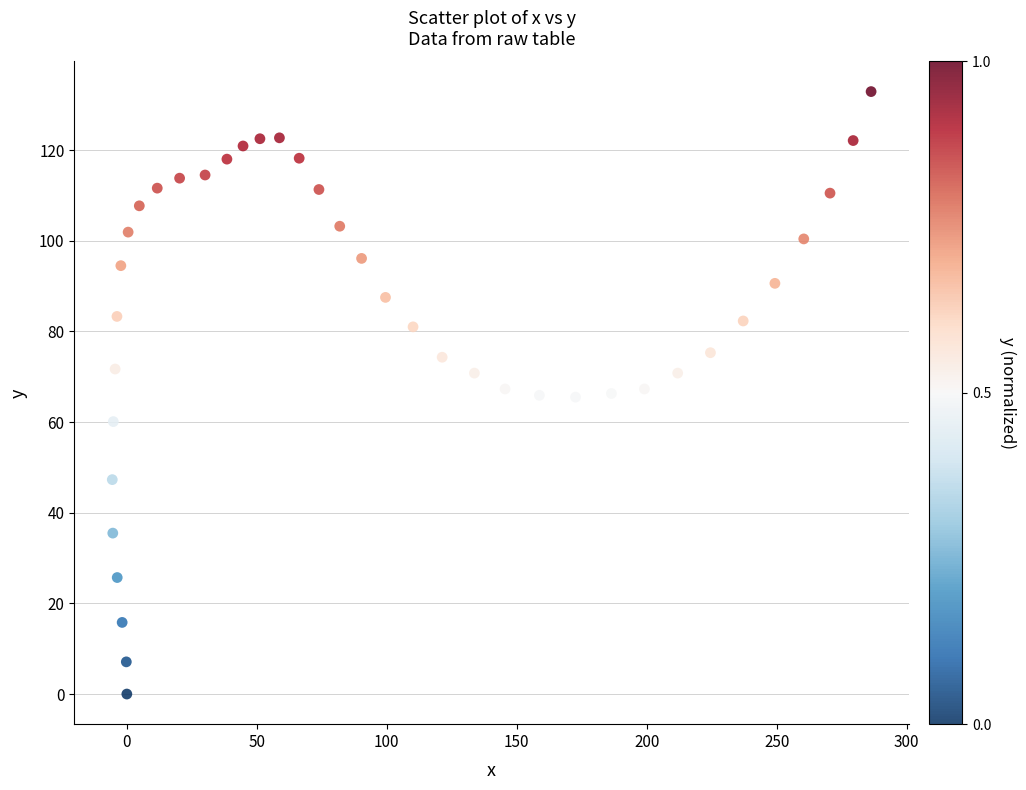

What is the range of Y values (max minus min)?

132.9